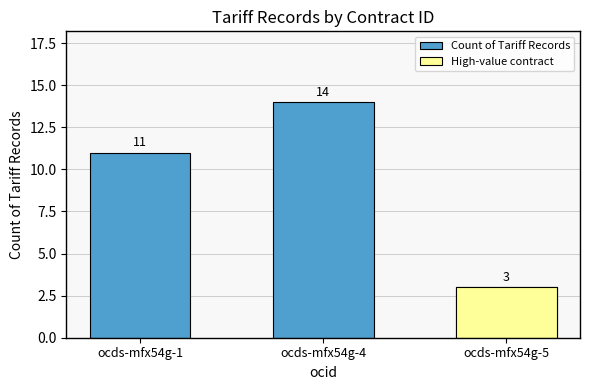

Reading left to right, transcribe all the data shown in this chart.

11	14	3